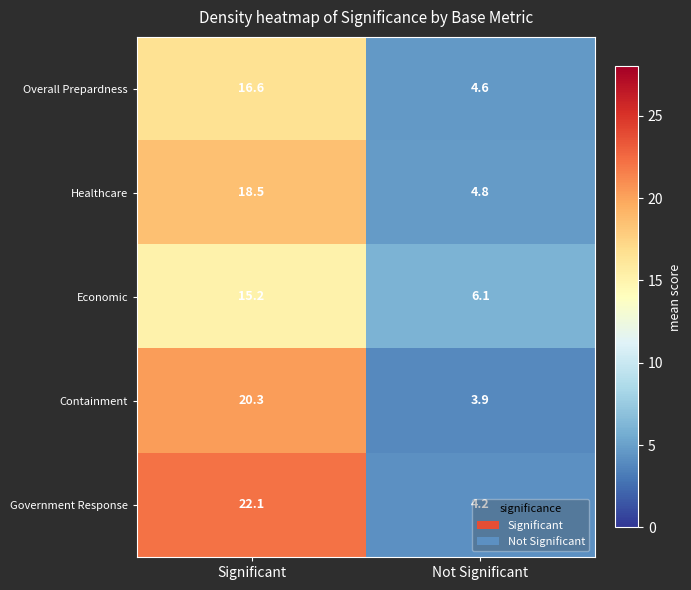

Where is Overall Prepardness nearest to the value 10?

Not Significant